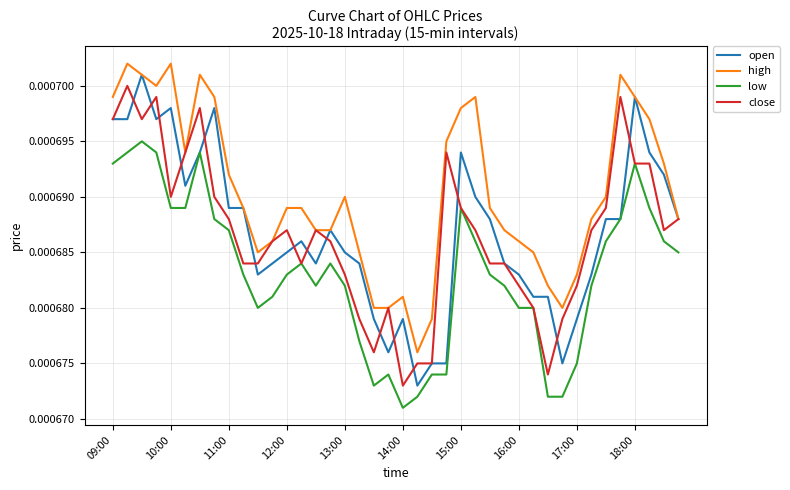

Which series has the largest total across all categories?

high